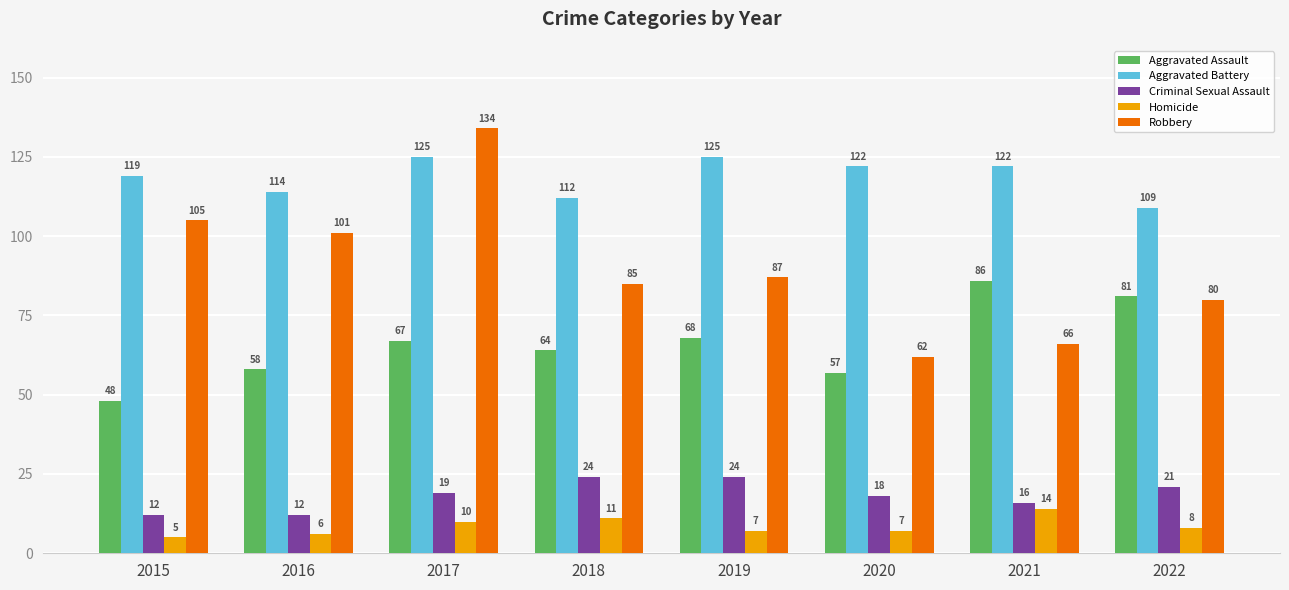

Are the bars grouped side by side (vs. stacked)?

Yes